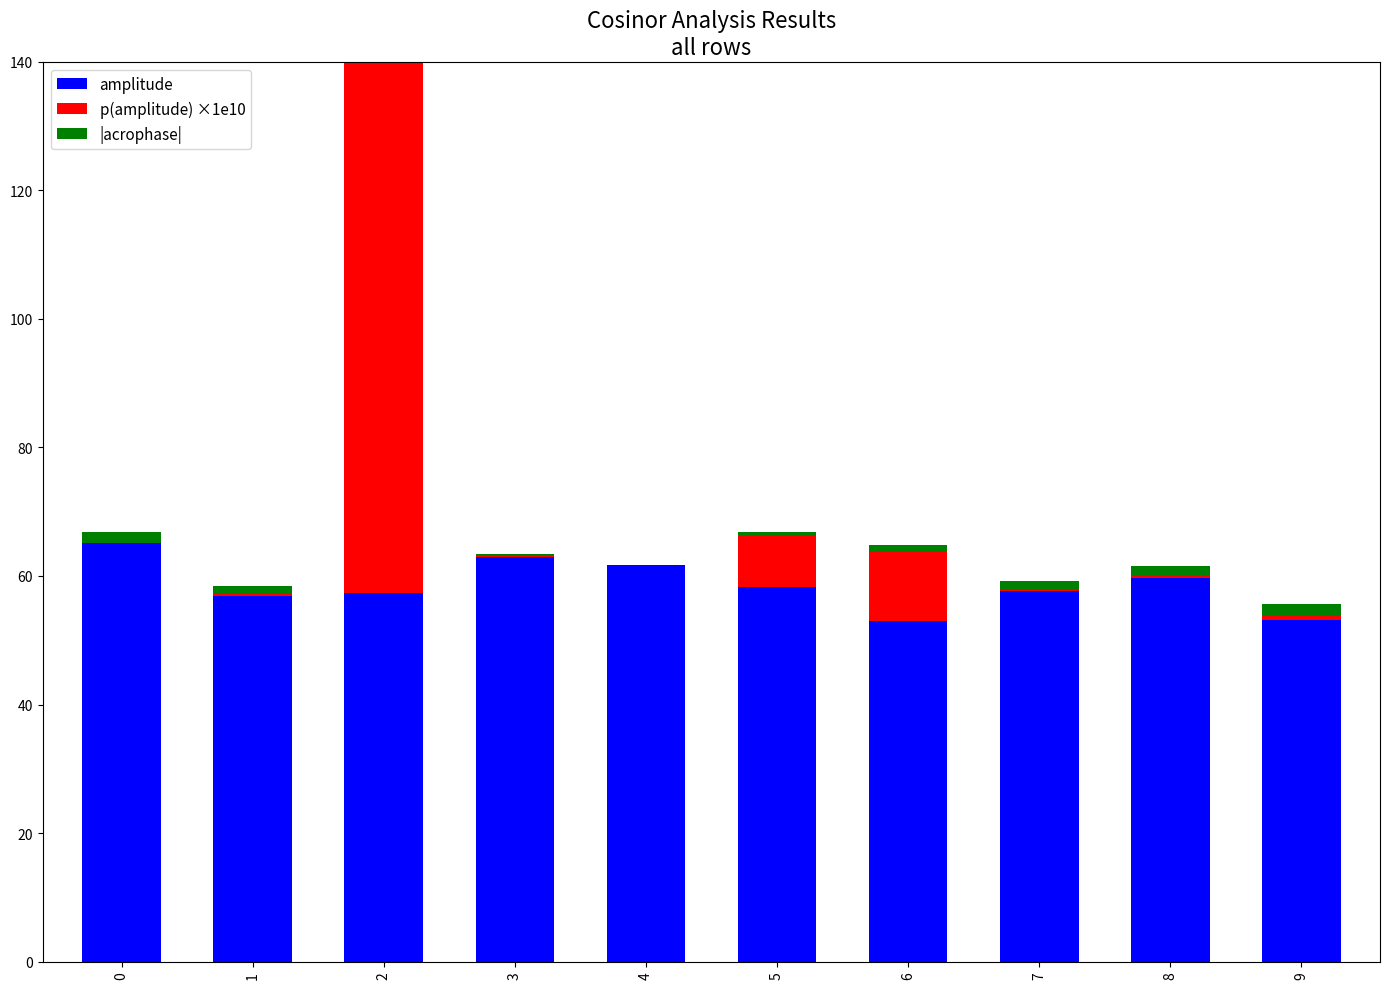

At which label does amplitude reach its minimum?

6